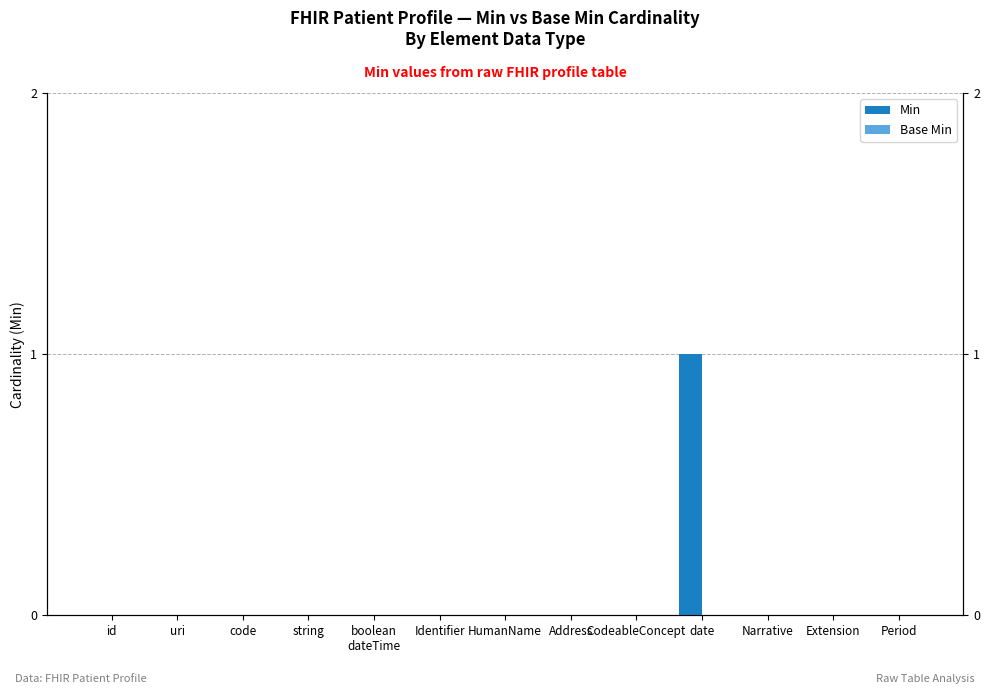

Count the number of categories in the chart.

13